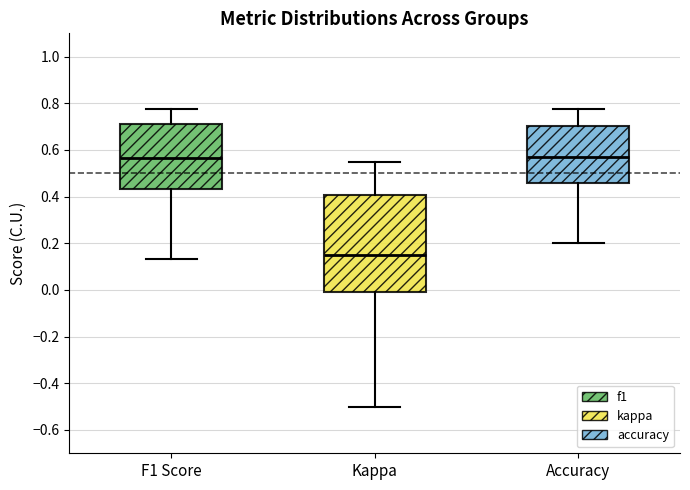

Reading left to right, read every box against the y-axis: the position of its median line, the range the box covers, and the ends of its whiskers. The values are not printed on the chart, so give them approximately, as read against the axis.

F1 Score: median 0.56, box 0.44 to 0.72, whiskers 0.14 to 0.78
Kappa: median 0.16, box -0.02 to 0.40, whiskers -0.50 to 0.56
Accuracy: median 0.56, box 0.46 to 0.70, whiskers 0.20 to 0.78